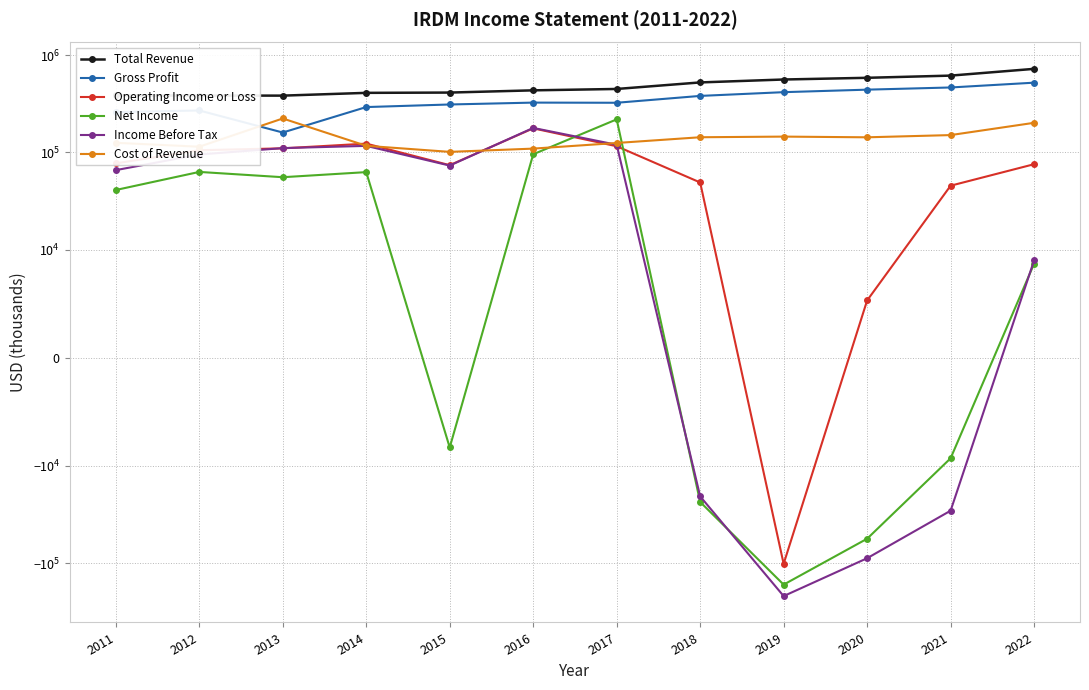

How many lines are shown in the chart?

6